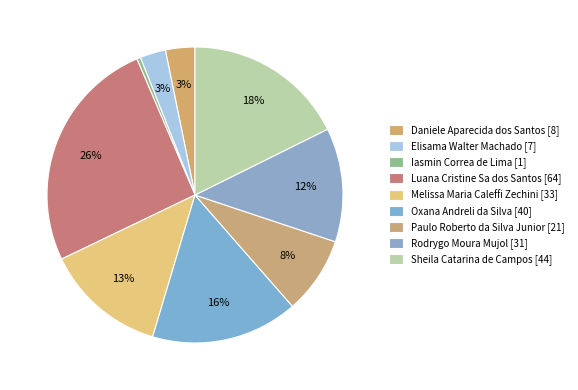

Which has a higher value, Daniele Aparecida dos Santos or Sheila Catarina de Campos?

Sheila Catarina de Campos